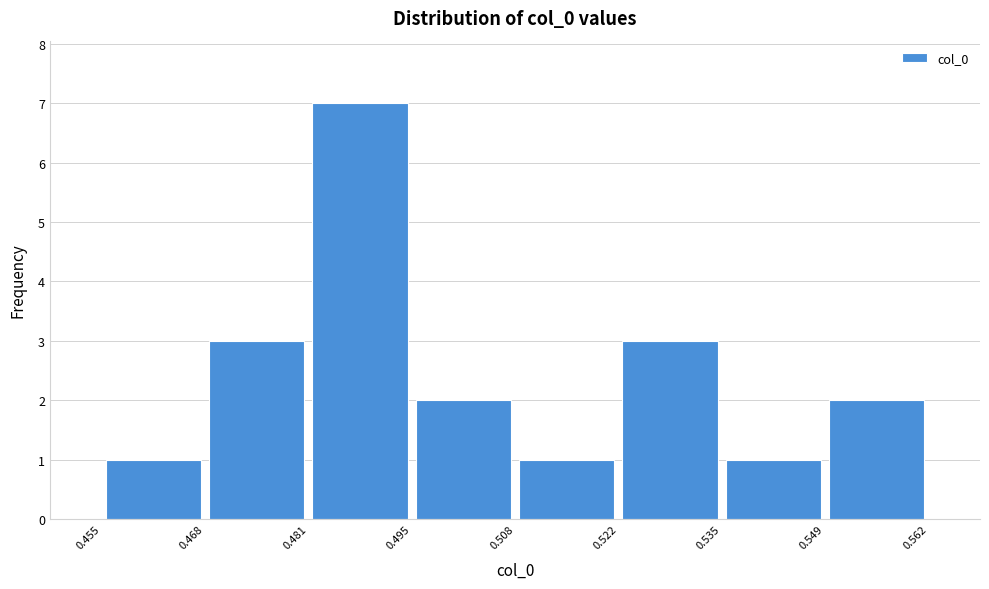

What is the height of the bar covering 0.455 to 0.468 on the x-axis? The values are not printed on the chart, so give them approximately, as read against the axis.

1